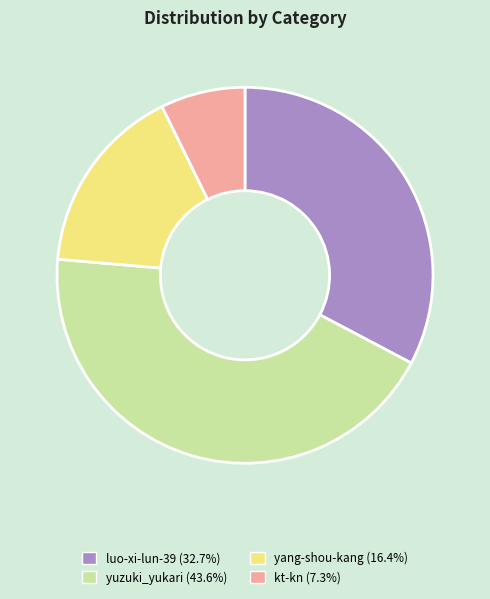

Do yuzuki_yukari and luo-xi-lun-39 together represent more than half of the pie?

Yes